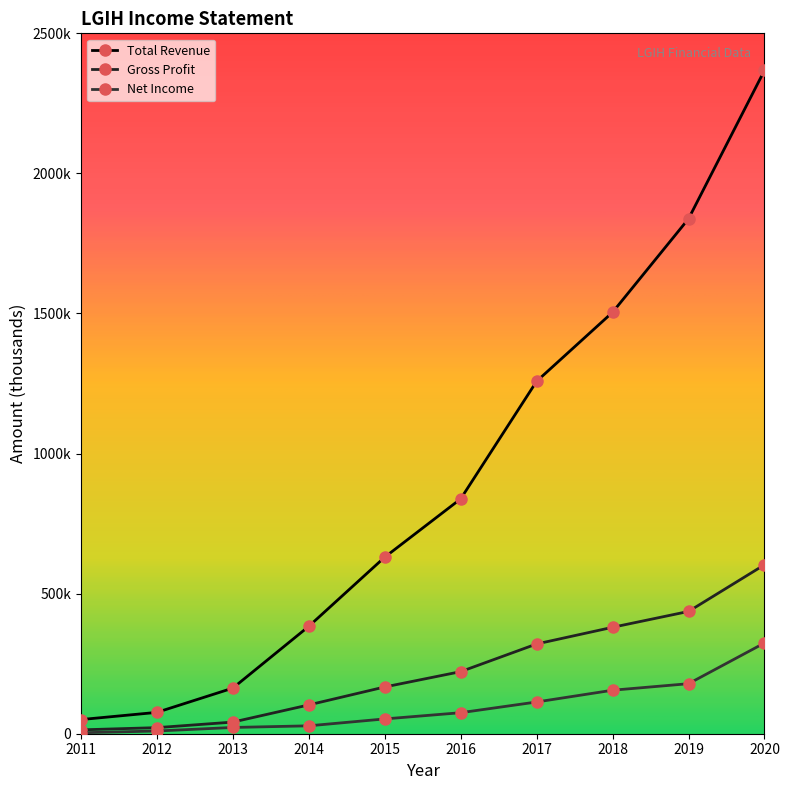

Which label corresponds to the largest value in the chart?

2020